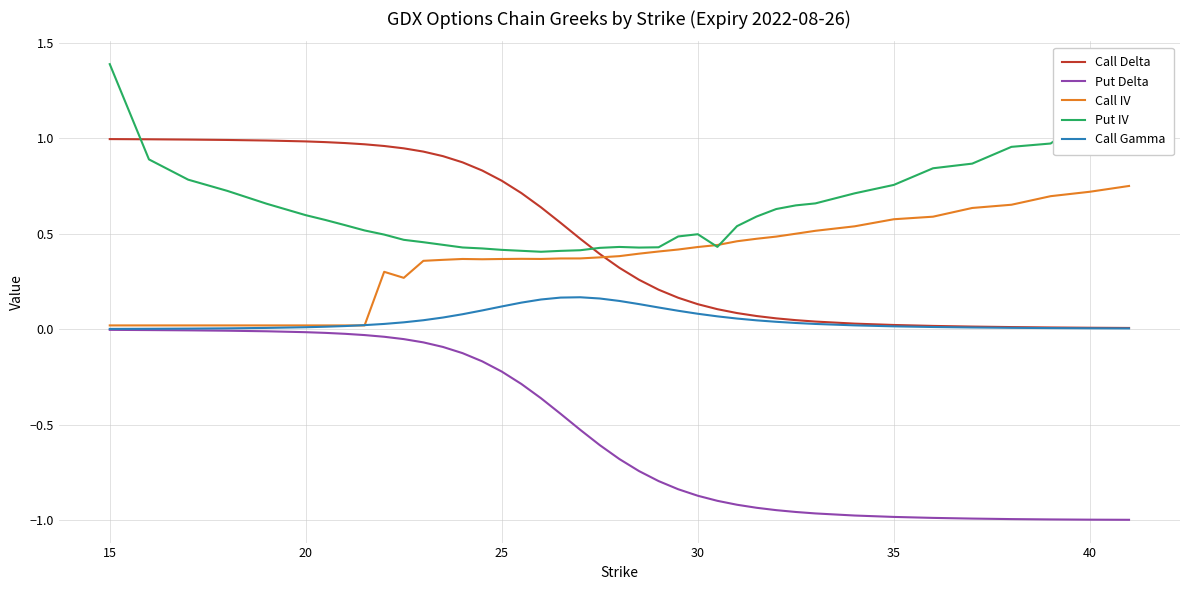

True or false: Call Delta and Call IV cross at least once.

True